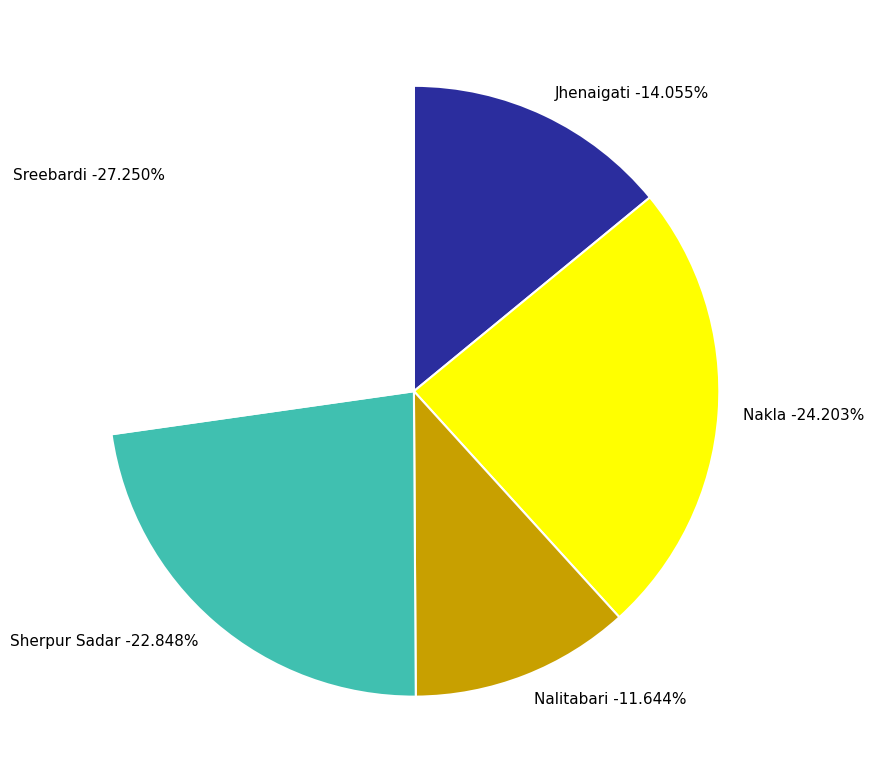

How many segments does this pie chart have?

5